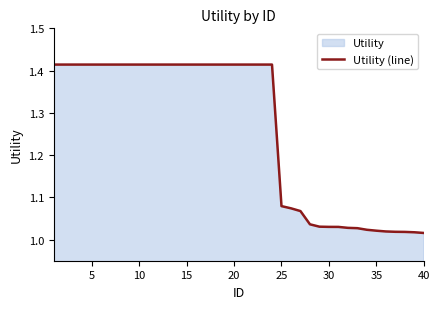

What is the difference between the maximum and minimum values?

0.4